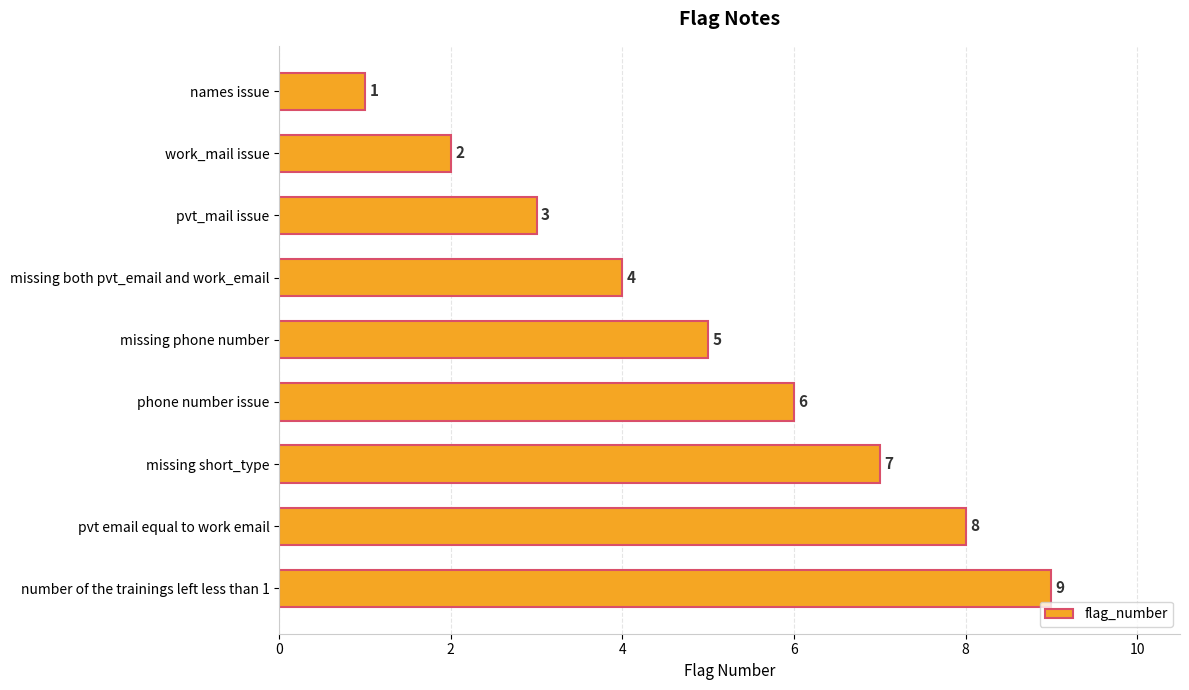

Where is the data nearest to the value 5?

missing phone number